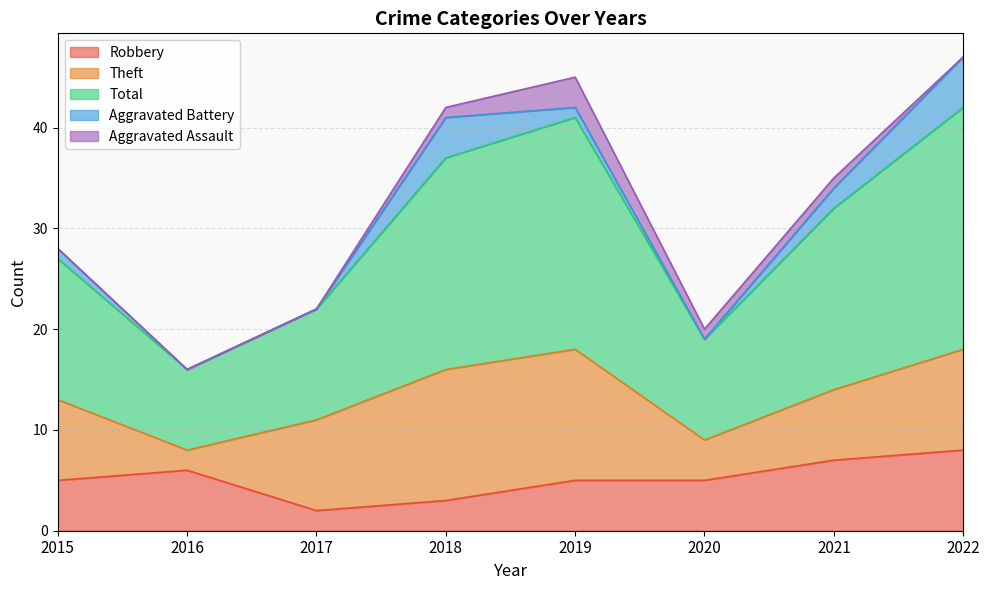

At how many categories does at least one series exceed 20?

3